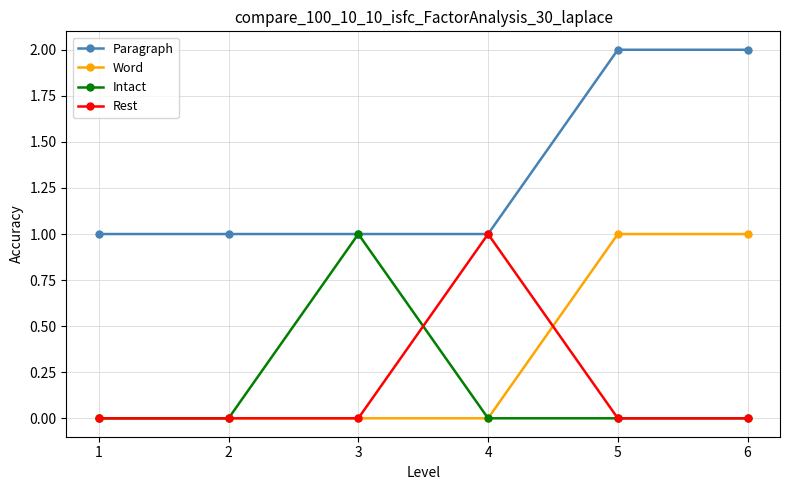

True or false: Rest has more than 0 interior local peaks.

True